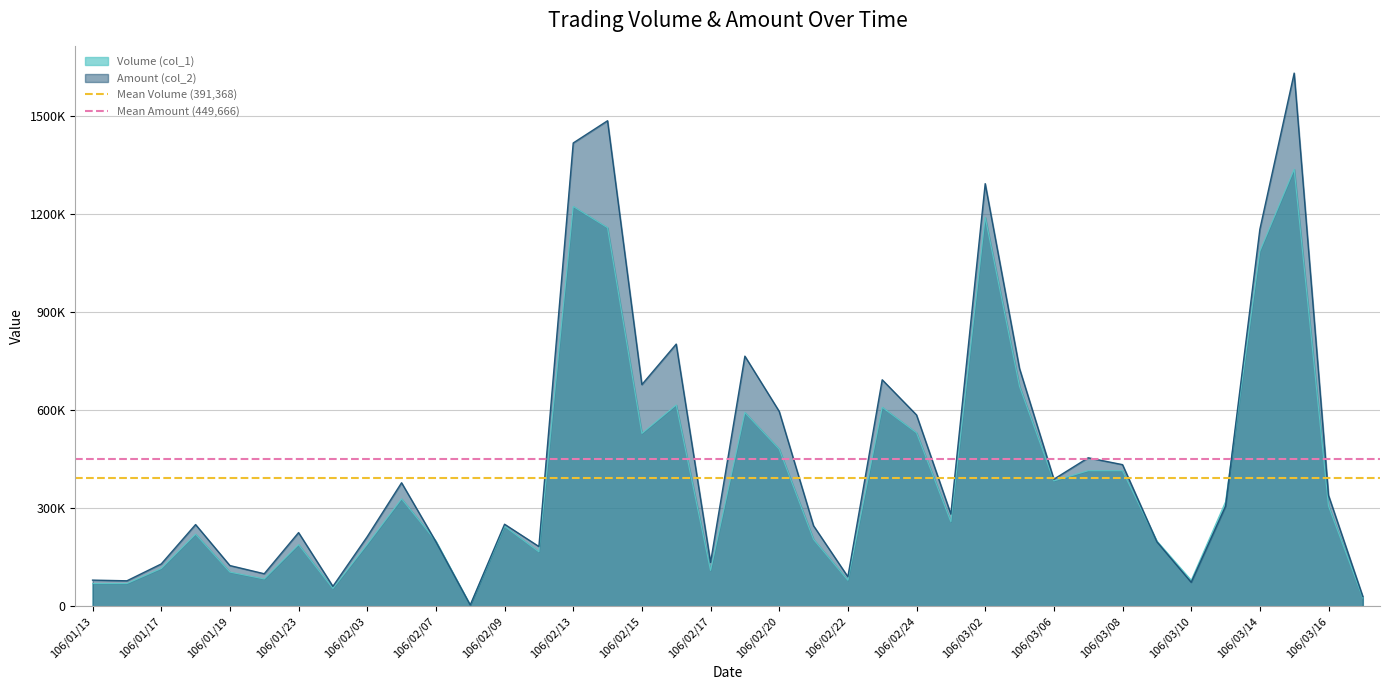

What is the sum of all Mean Volume (391,368) values?

782736.8